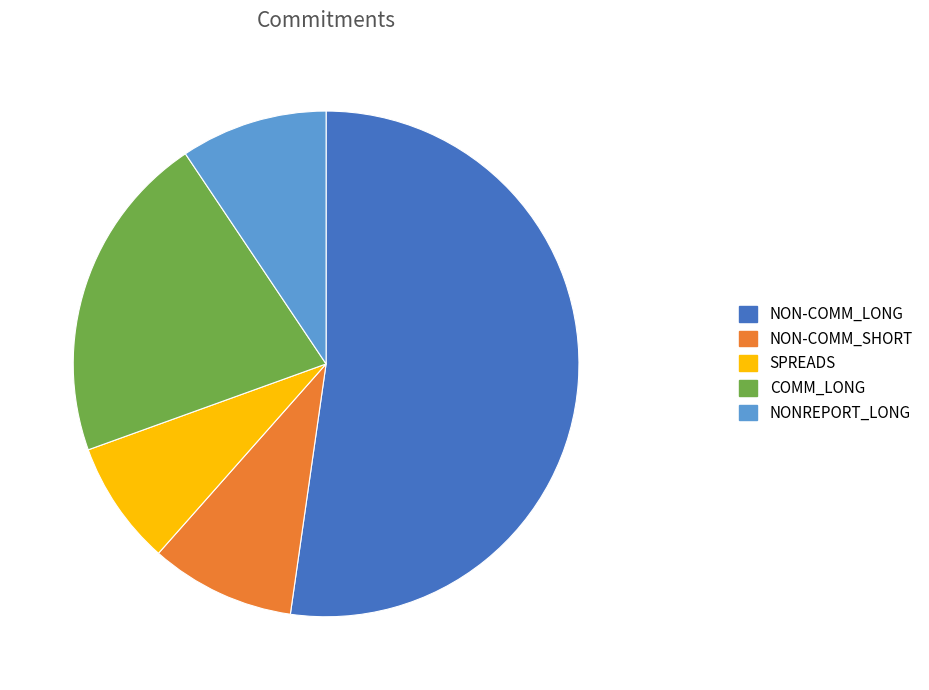

Is the sum of NON-COMM_SHORT and SPREADS greater than half?

No